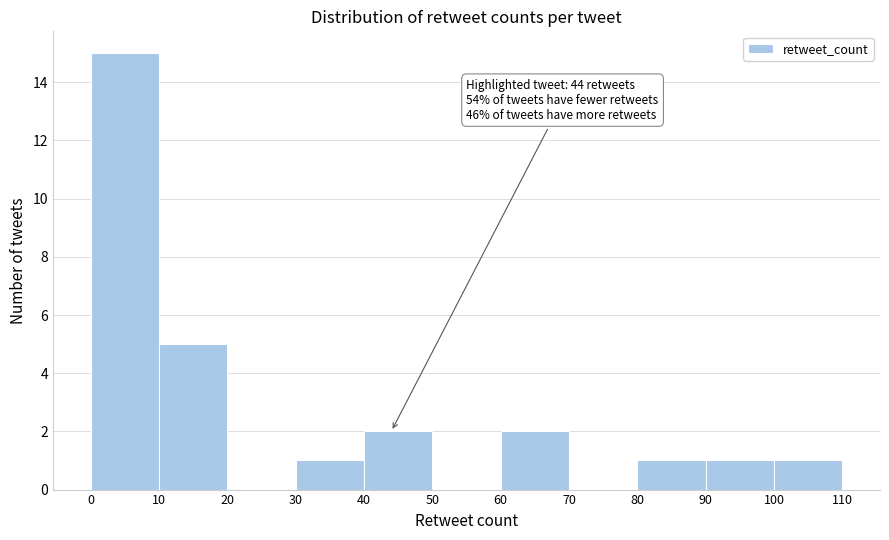

Over which range of the x-axis is the bar tallest?

0 to 10